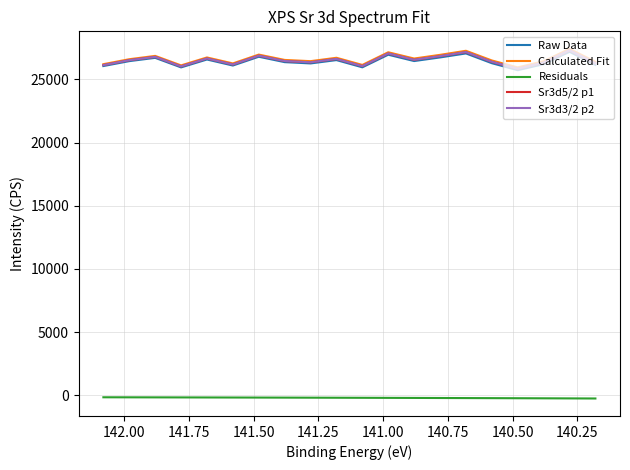

Reading left to right, extract all data points from this chart.

Raw Data: 26049.5	26437.6	26696.9	25942.6	26565.8	26089.7	26784.6	26357.7	26256.0	26519.3	25948.6	26945.3	26444.0	26729.6	27045.9	26274.3	25721.7	26199.6	27175.7	26142.0
Calculated Fit: 26196.9	26588.5	26851.4	26100.9	26727.9	26255.8	26954.9	26532.3	26435.1	26703.1	26137.2	27139.0	26643.0	26934.1	27256.1	26490.4	25944.1	26428.5	27411.4	26384.8
Residuals: -147.4	-150.9	-154.5	-158.3	-162.1	-166.1	-170.3	-174.6	-179.1	-183.8	-188.6	-193.7	-199.0	-204.5	-210.2	-216.1	-222.4	-228.9	-235.7	-242.8
Sr3d5/2 p1: 26122.4	26512.0	26772.9	26020.2	26645.1	26170.8	26867.5	26442.5	26342.7	26608.0	26039.4	27038.2	26539.1	26827.0	27145.7	26376.6	25826.6	26307.2	27286.0	26255.2
Sr3d3/2 p2: 26124.1	26514.1	26775.4	26023.2	26648.6	26174.8	26872.0	26447.6	26348.4	26614.4	26046.5	27046.1	26547.8	26836.6	27156.2	26388.1	25839.2	26320.9	27301.0	26271.6